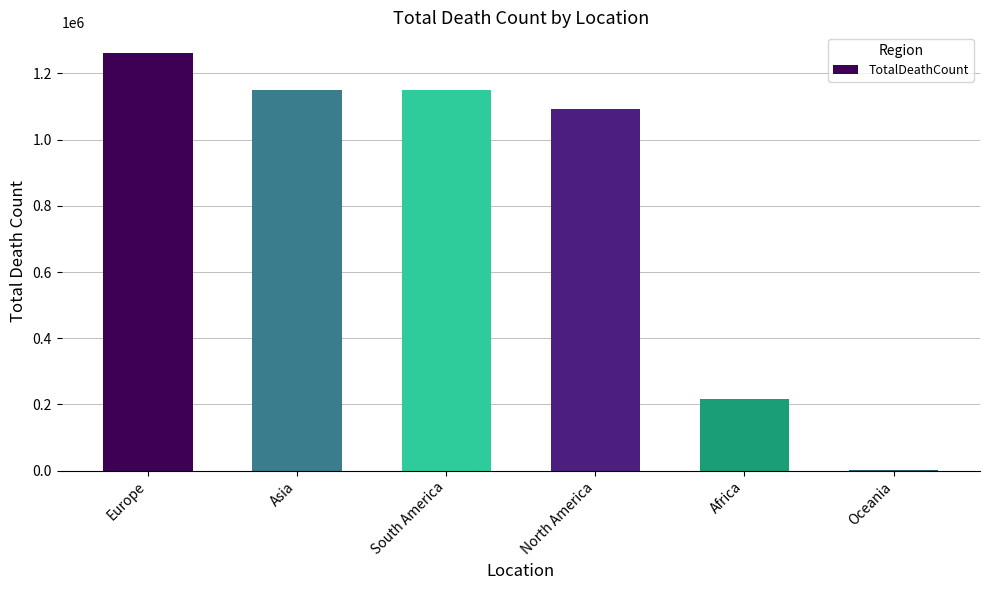

What is the sum of all values?

4872795